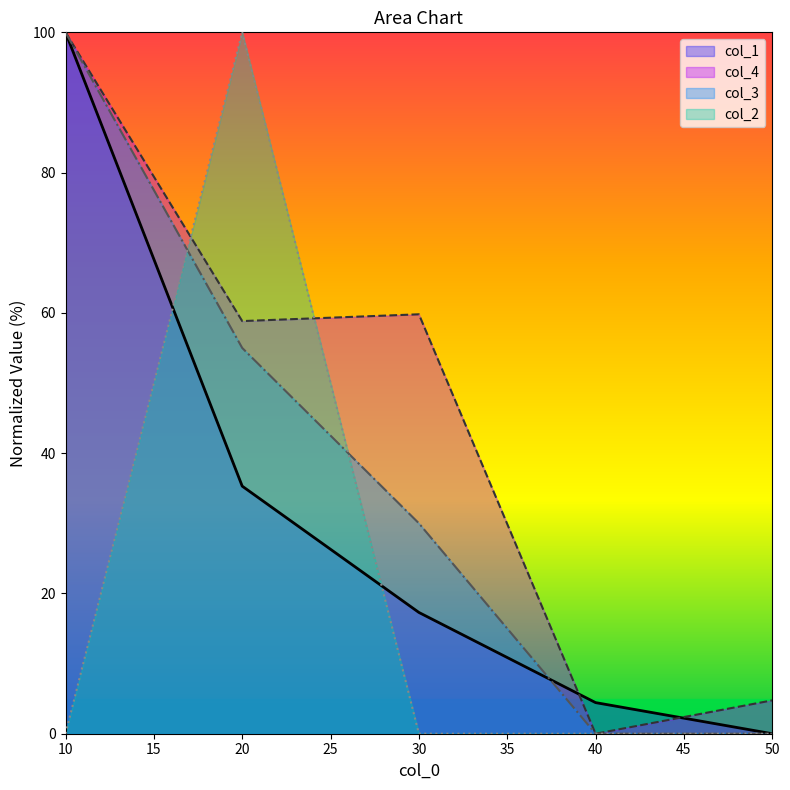

Which series has the largest total across all categories?

col_4